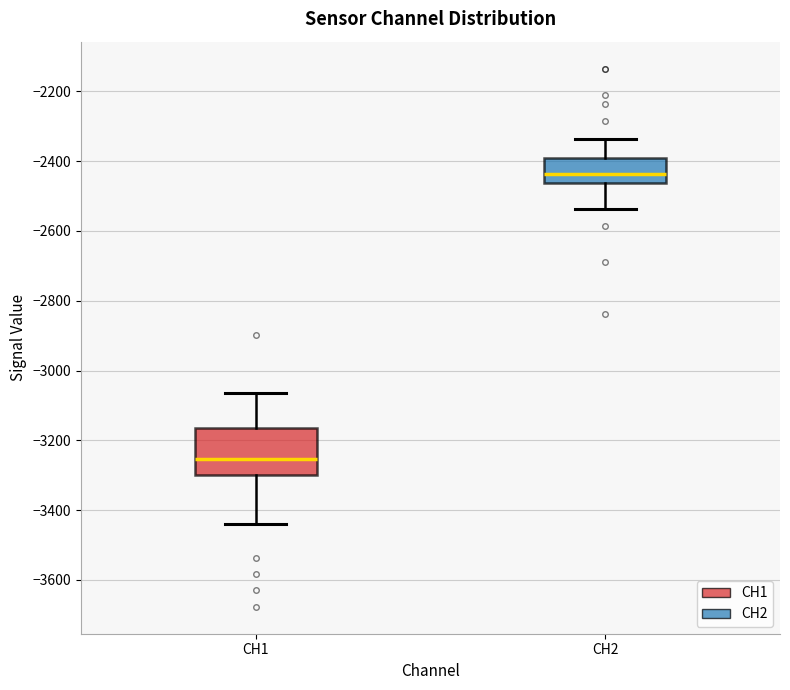

Reading left to right, transcribe this box plot: for each box, give where its median line is, the range the box spans, and where its two whiskers end, as read against the y-axis. The values are not printed on the chart, so give them approximately, as read against the axis.

CH1: median -3260, box -3300 to -3160, whiskers -3440 to -3060
CH2: median -2440, box -2460 to -2400, whiskers -2540 to -2340